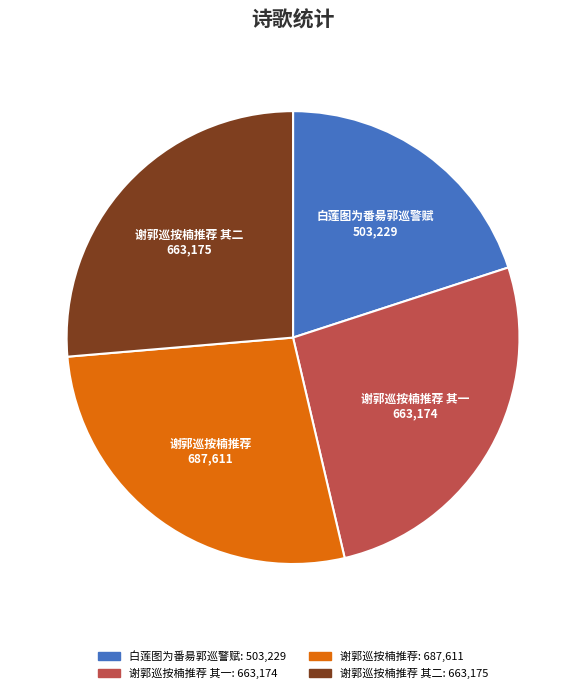

Does 白莲图为番昜郭巡警赋 represent more than half of the total?

No